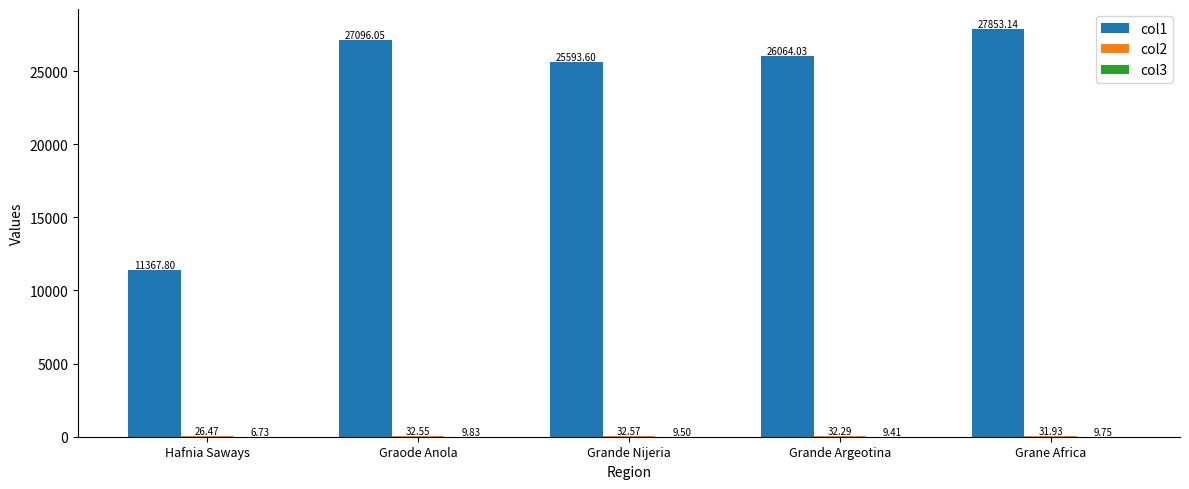

Which series has the largest total across all categories?

col1